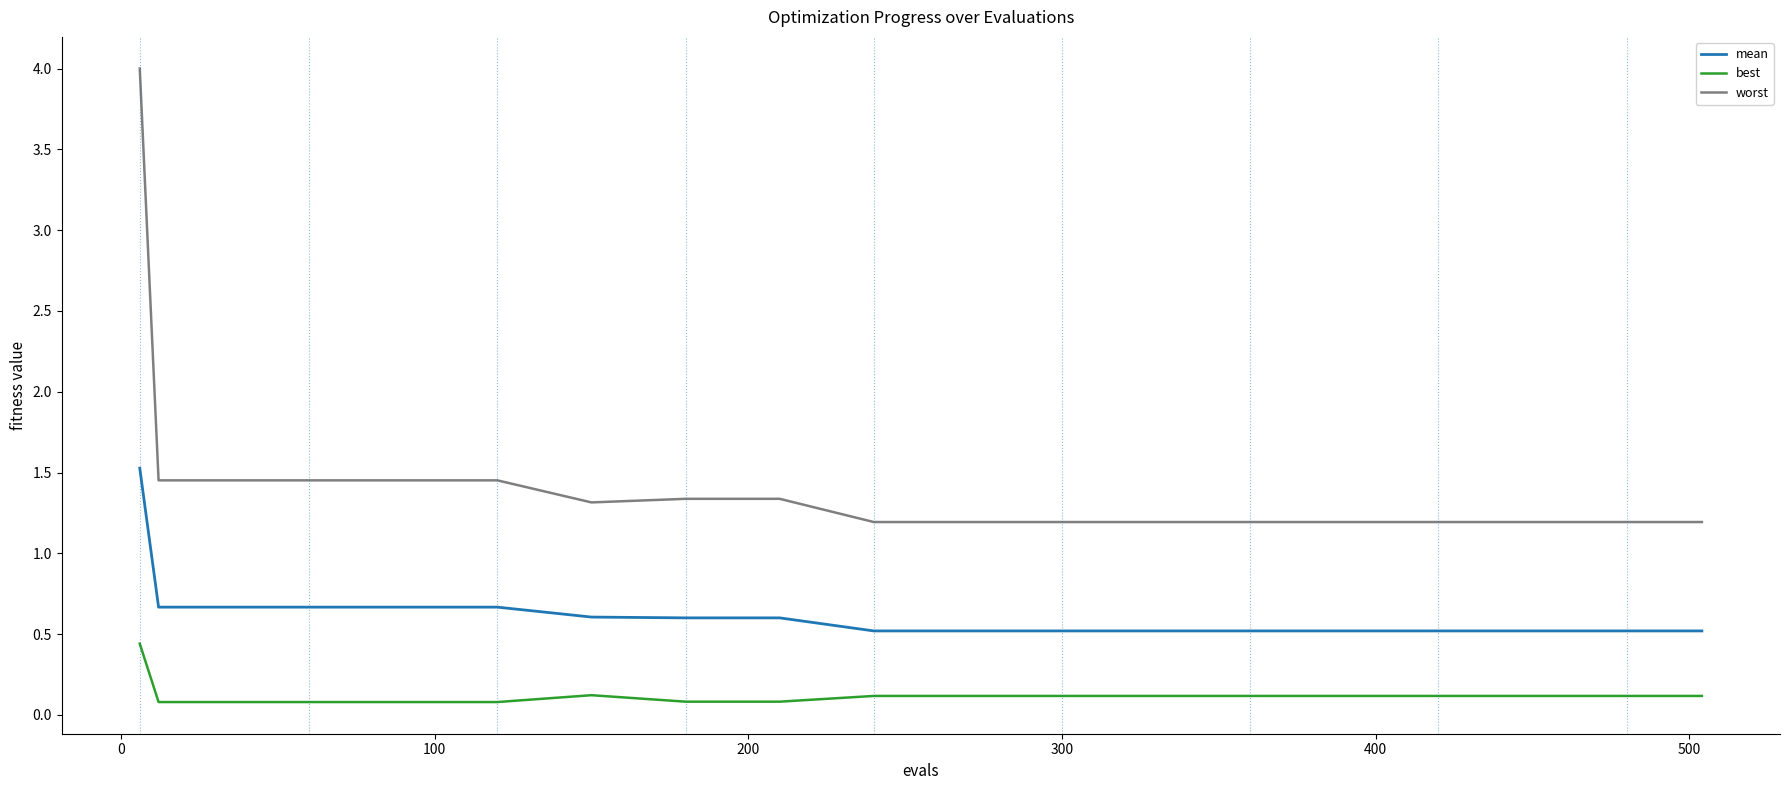

What are all the series names shown in the legend?

mean, best, worst